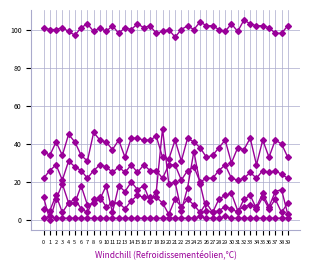

How many series are shown in this chart?

6